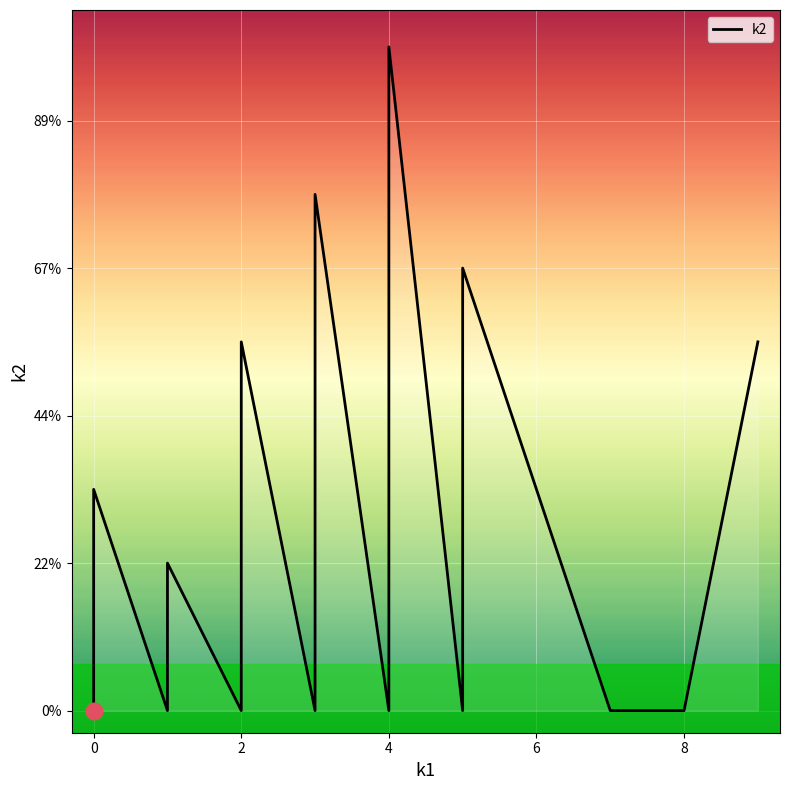

How many distinct data groups are displayed?

1